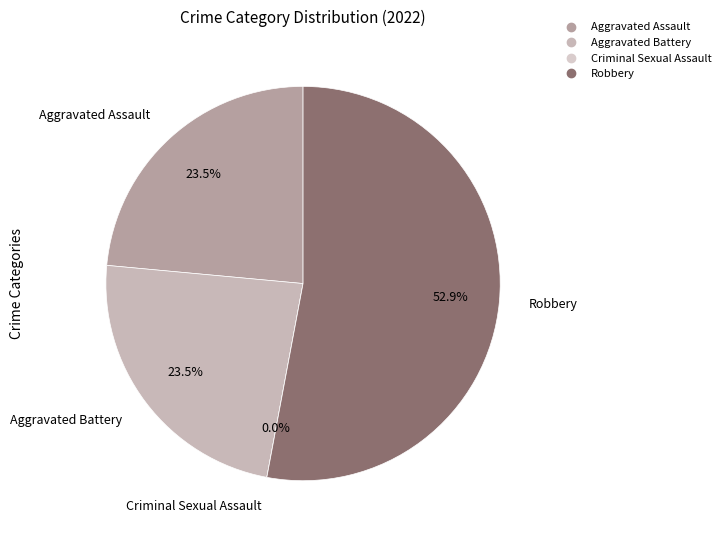

To the nearest percent, what is the combined percentage of Criminal Sexual Assault and Robbery?

53%